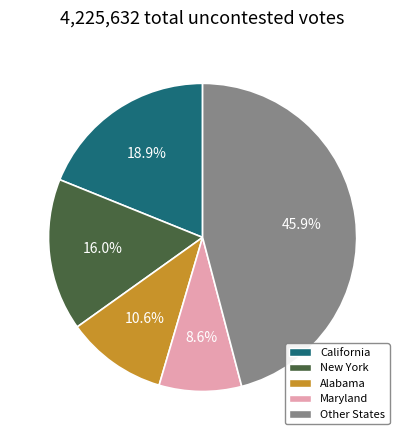

How many segments does this pie chart have?

5